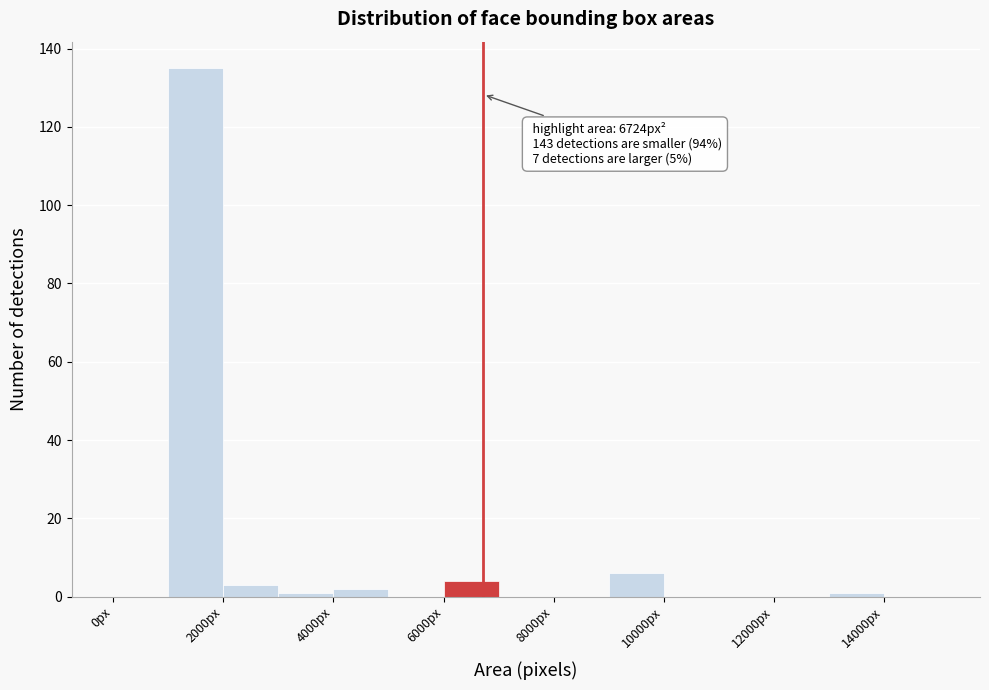

Over which range of the x-axis is the bar tallest?

1000 to 2000